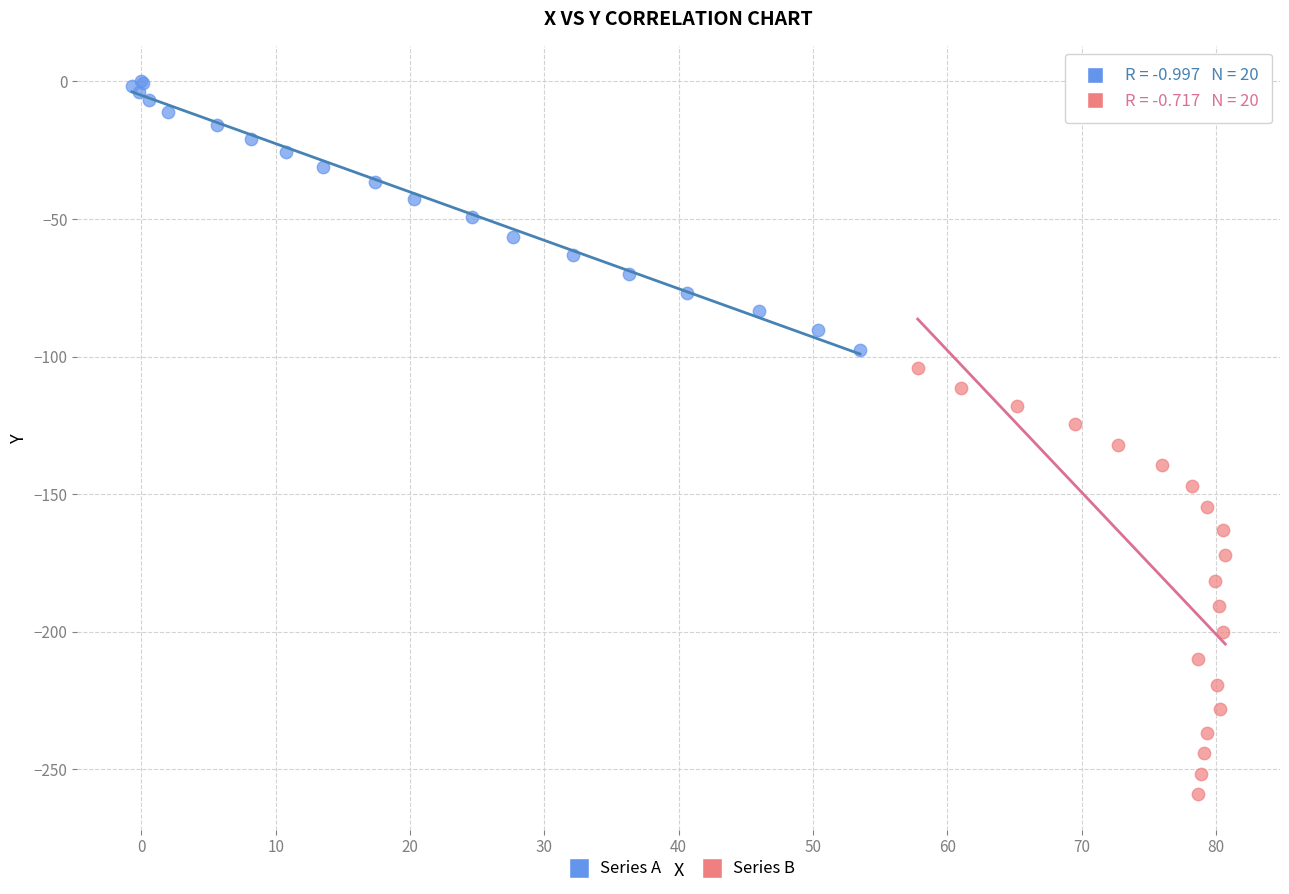

Which series contains the lowest Y value?

Series B